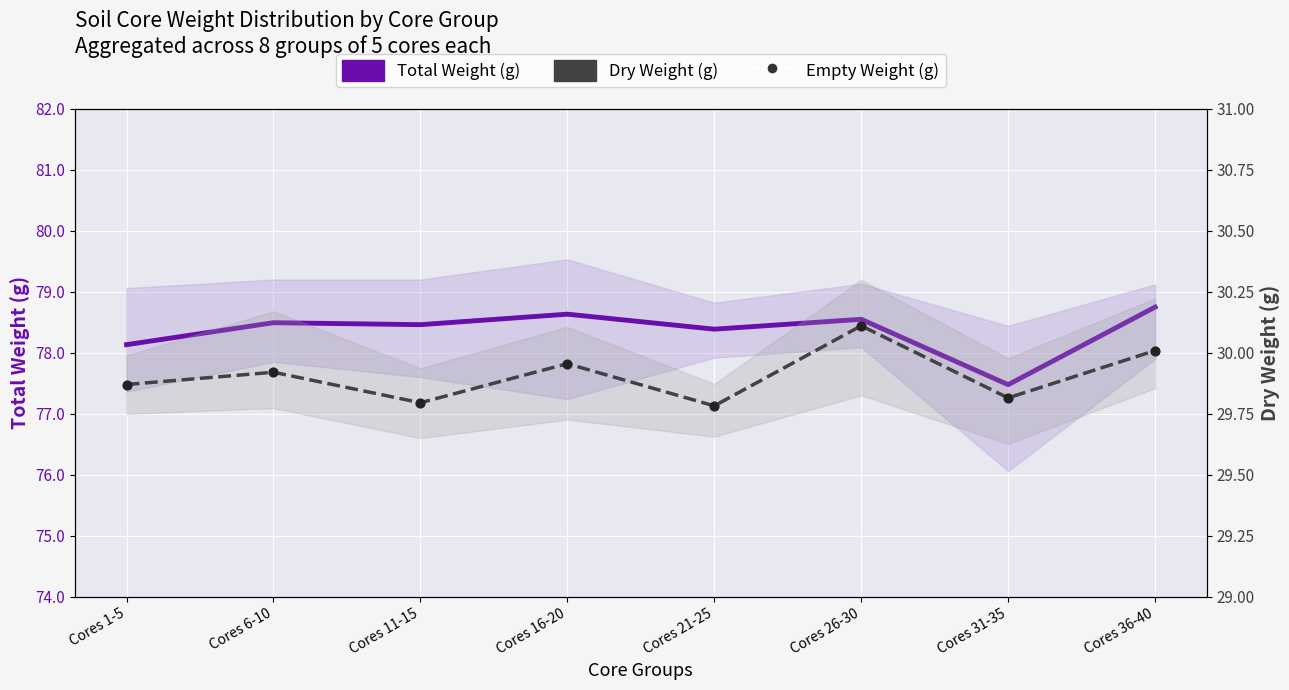

At how many categories does at least one series exceed 78?

7